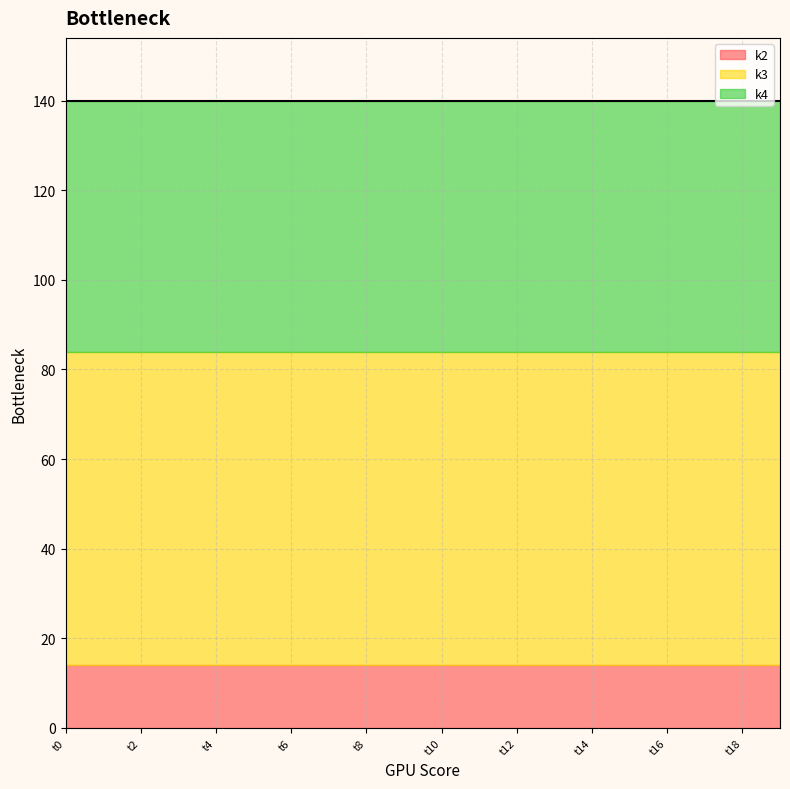

Which label corresponds to the smallest value in the chart?

t0